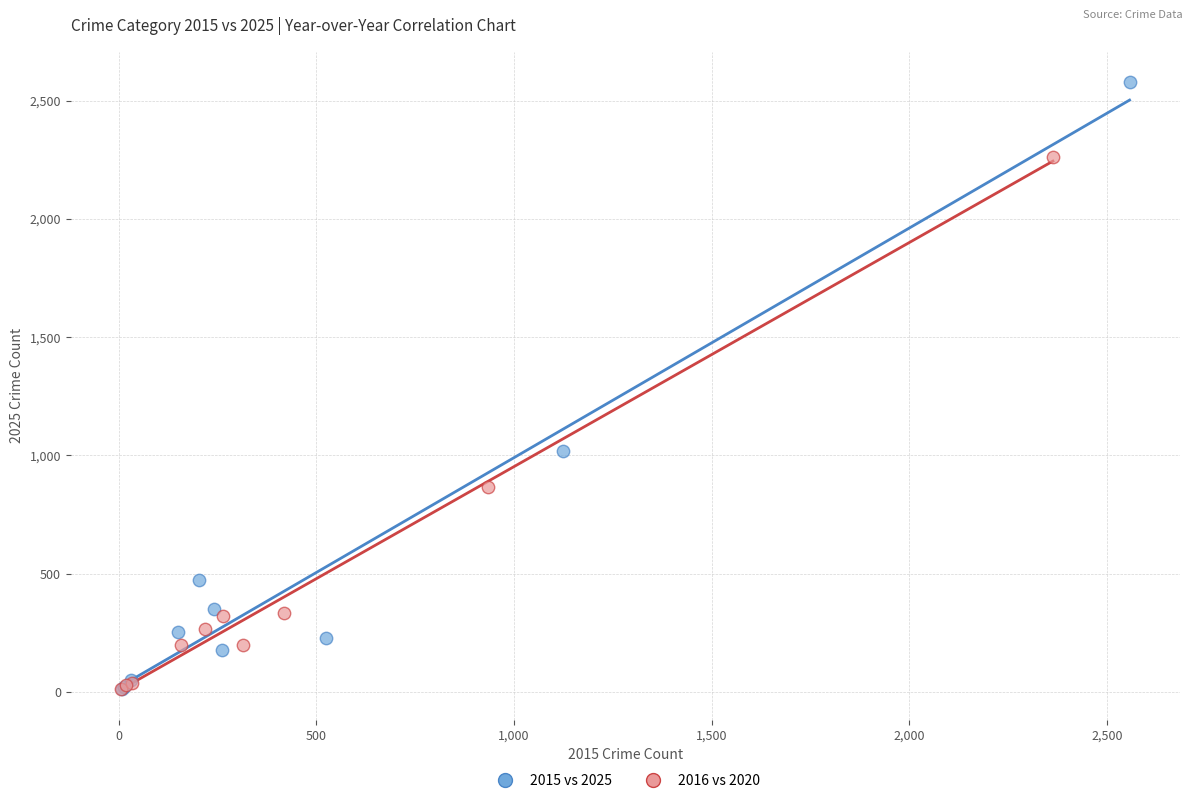

Which series contains the highest Y value?

2015 vs 2025